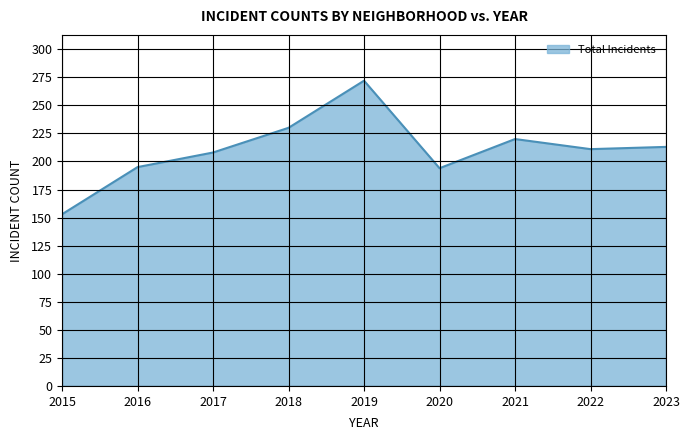

What is the greatest value displayed?

272